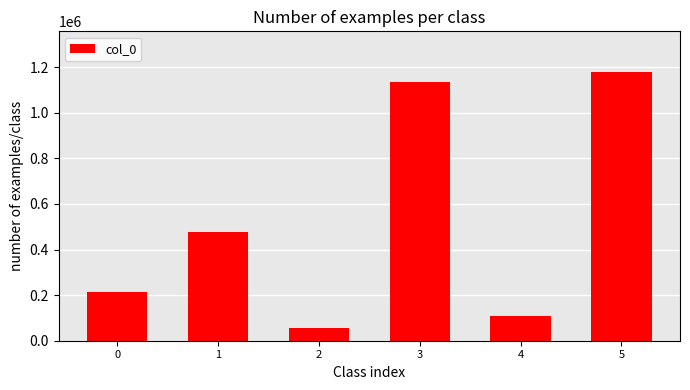

True or false: the data shows 57094 at 2.

True